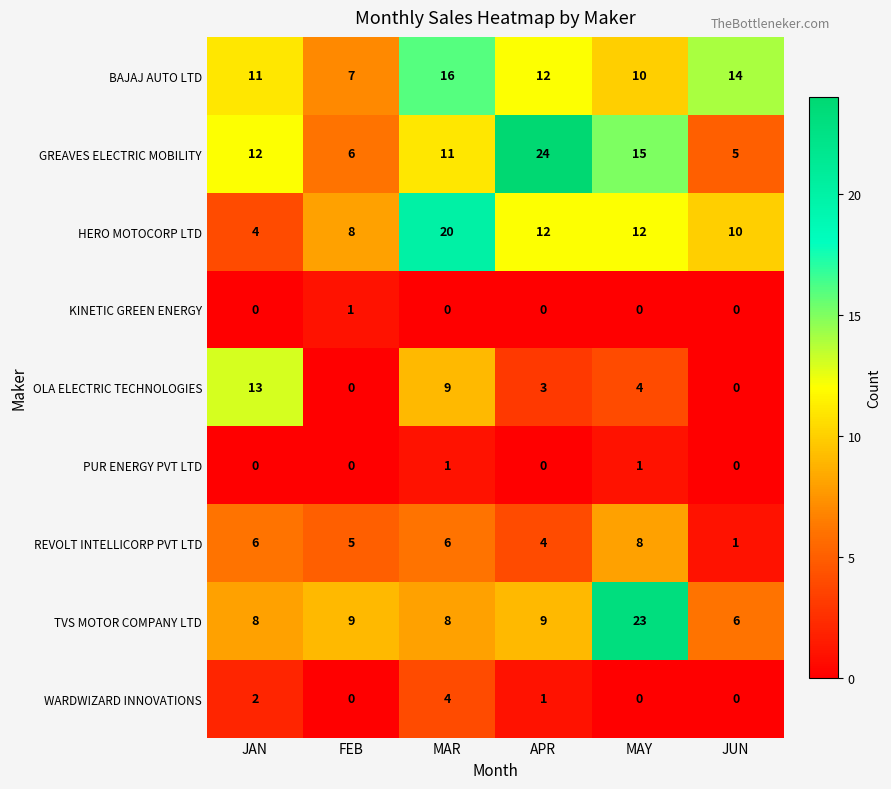

Where is GREAVES ELECTRIC MOBILITY nearest to the value 14?

MAY